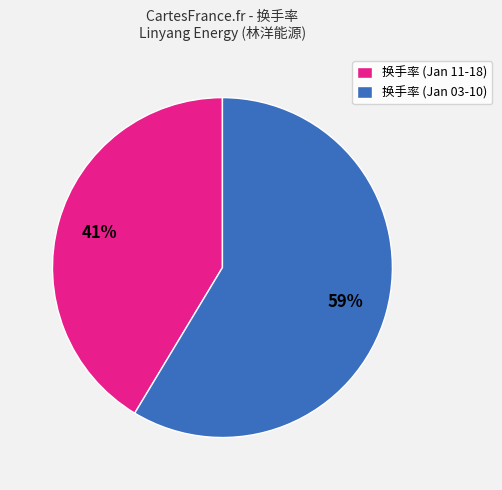

Is it true that 换手率 (Jan 03-10) is 66% of the pie?

False